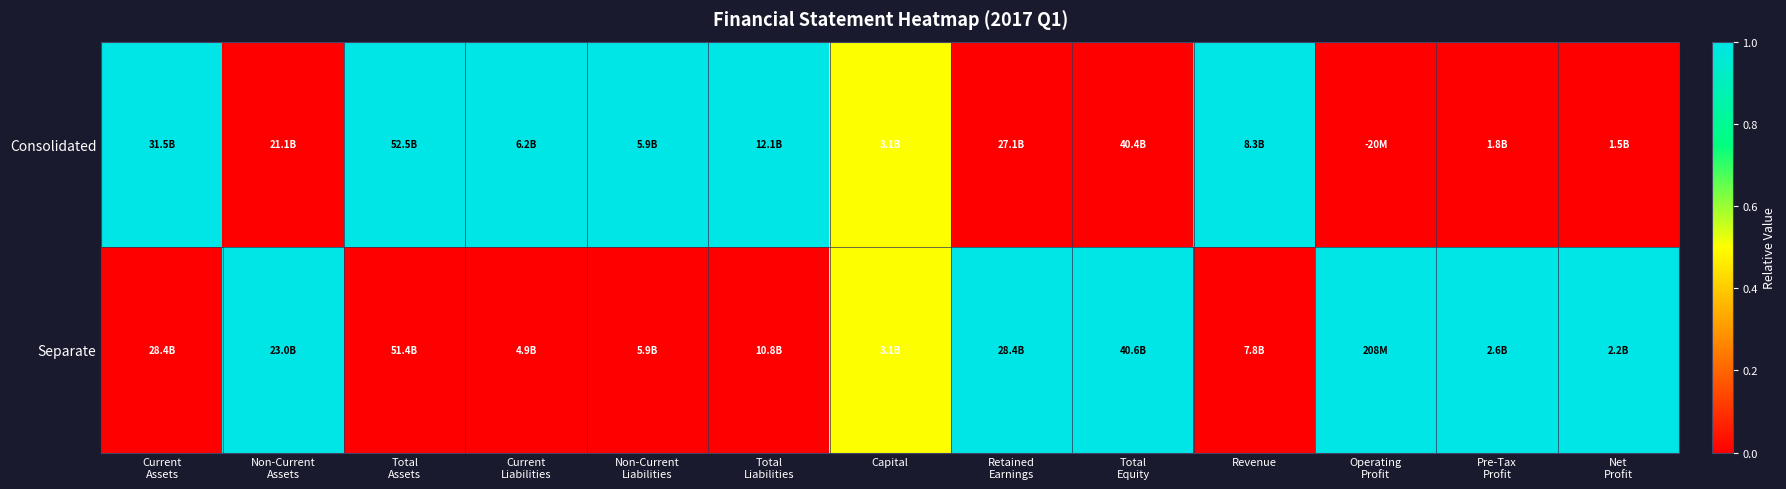

Which series has the largest total across all categories?

Consolidated